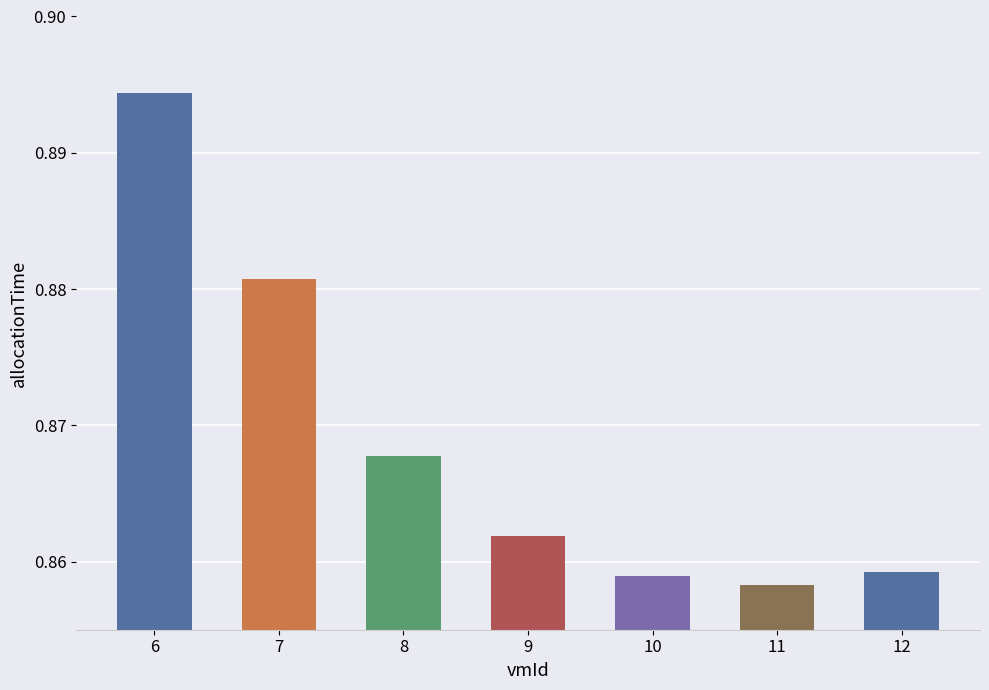

The chart shows a value of 1.3 at 8. True or false?

False